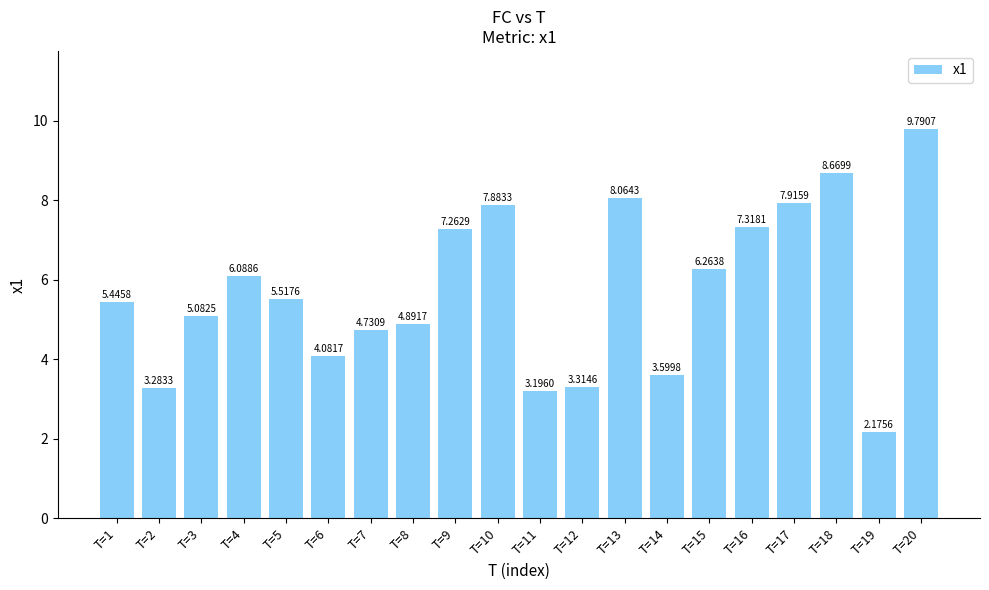

List the labels in order of value, largest first.

T=20, T=18, T=13, T=17, T=10, T=16, T=9, T=15, T=4, T=5, T=1, T=3, T=8, T=7, T=6, T=14, T=12, T=2, T=11, T=19